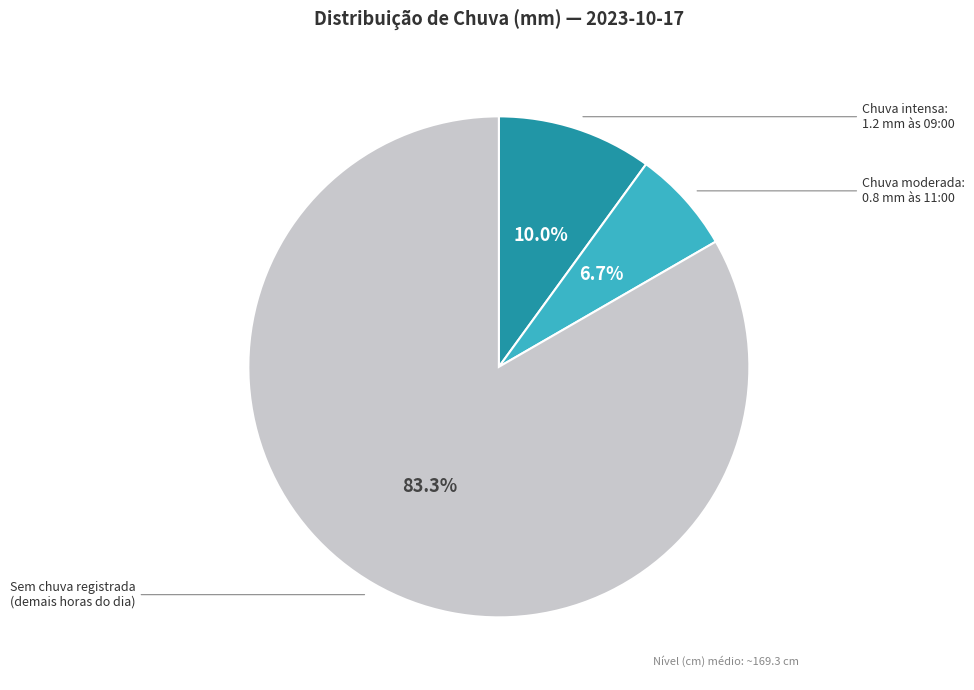

Is there any slice that represents more than half of the pie?

Yes